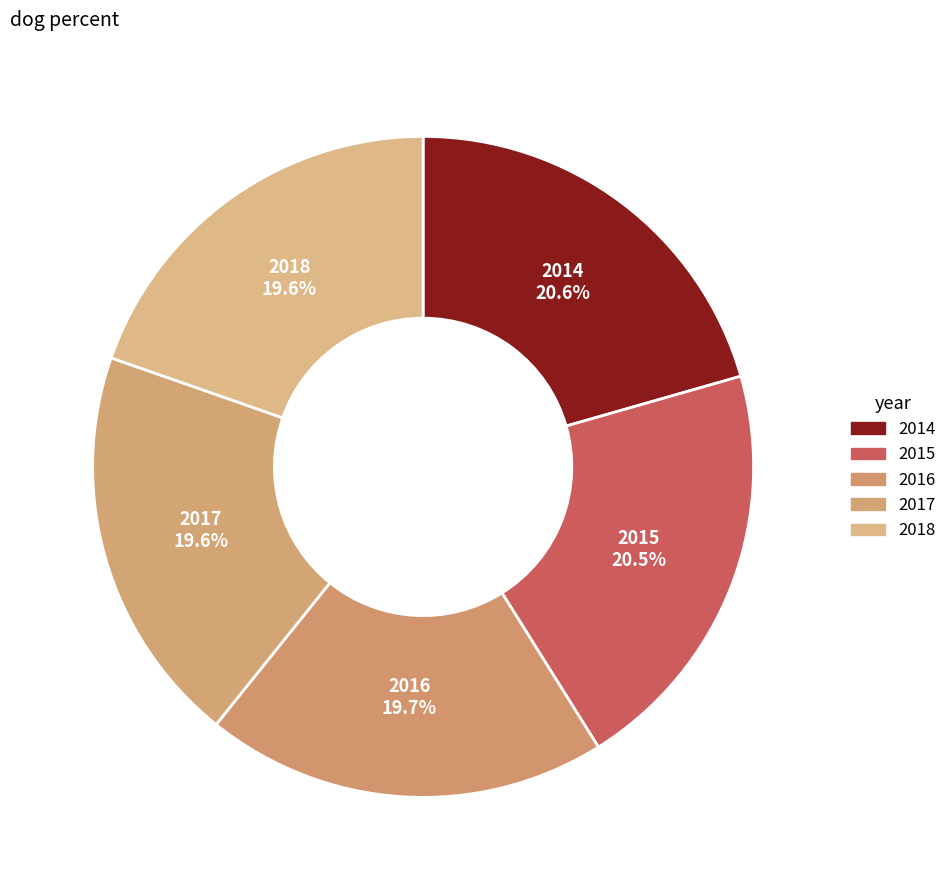

What percentage is the 2017 slice, to the nearest percent?

20%